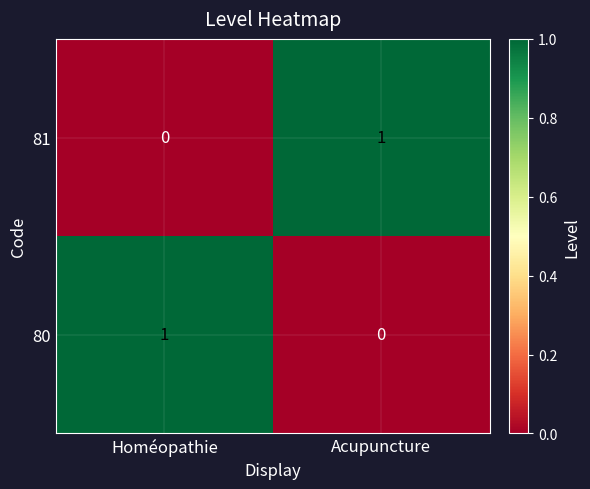

At which label is 80 closest to 0?

Acupuncture